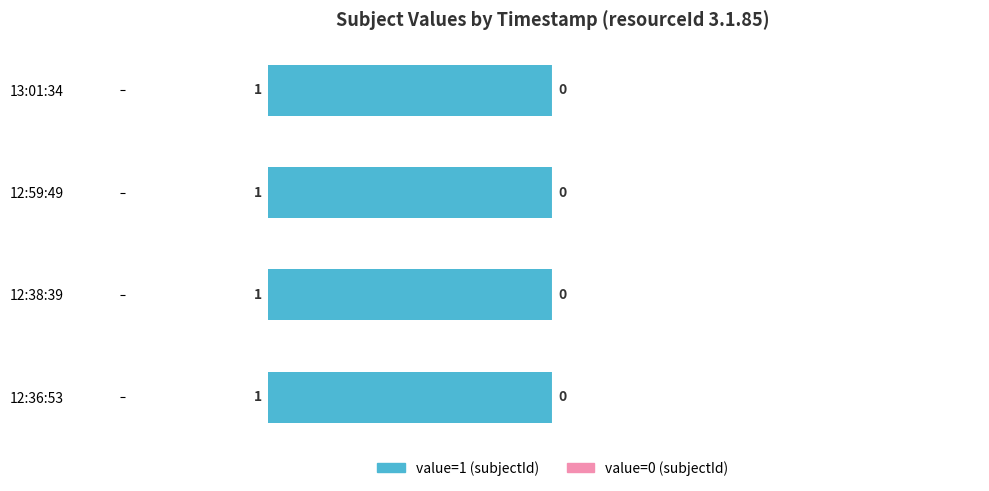

What is the label of the 2nd bar from the left?

12:38:39